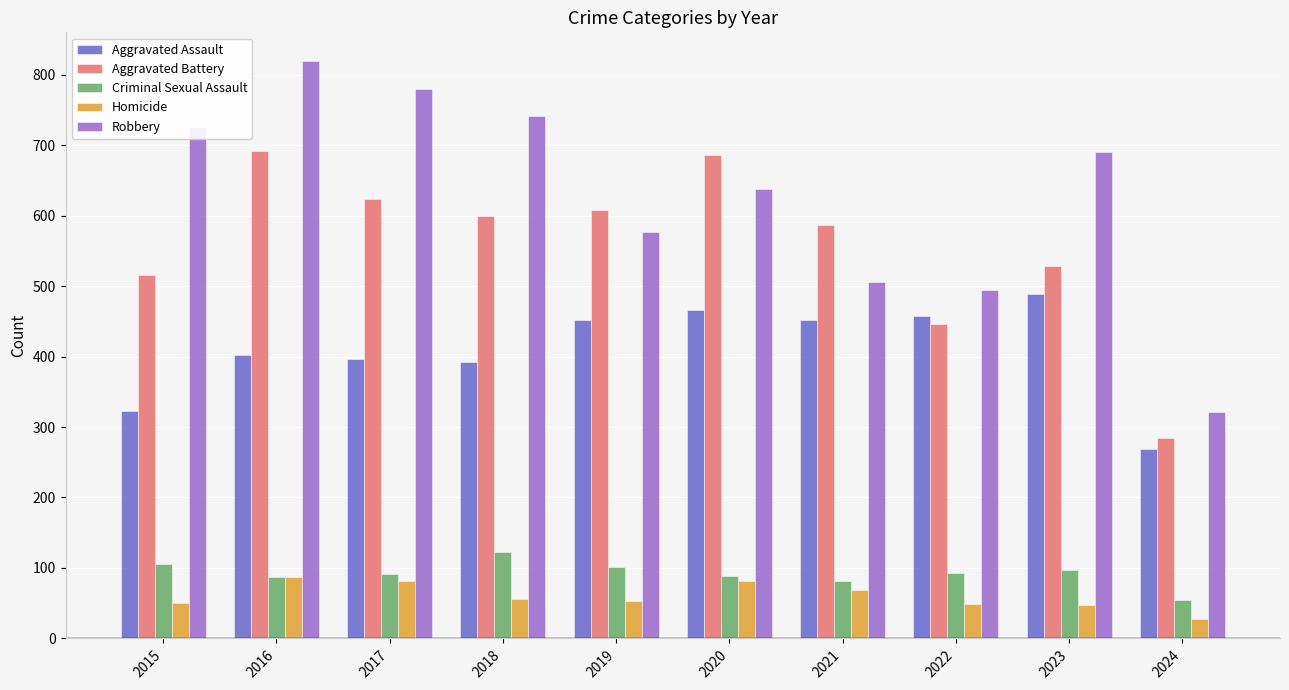

True or false: Robbery has a value of 1035 at 2020.

False